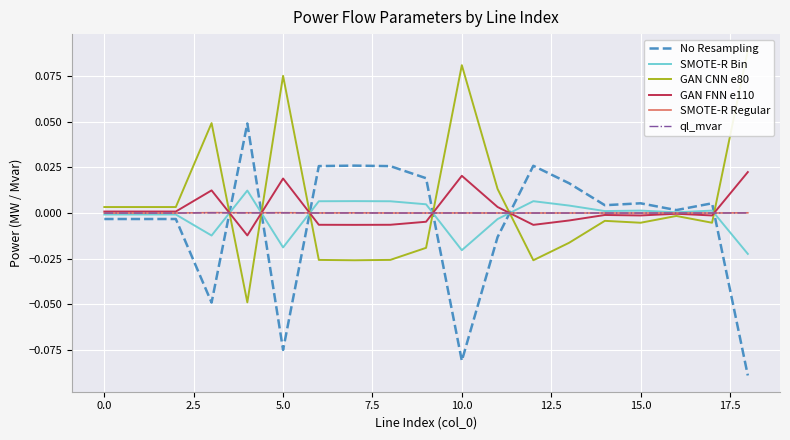

What is the minimum value shown in the chart?

-0.1